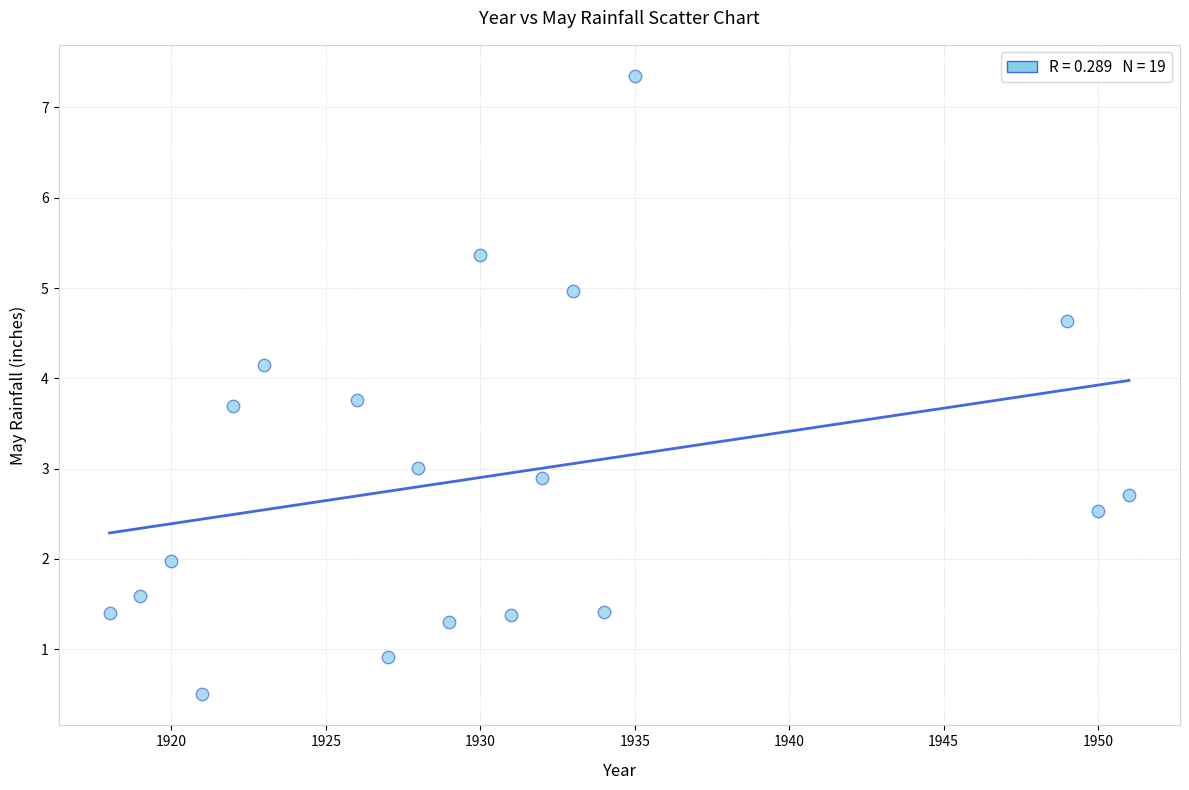

What is the range of X values (max minus min)?

33.0